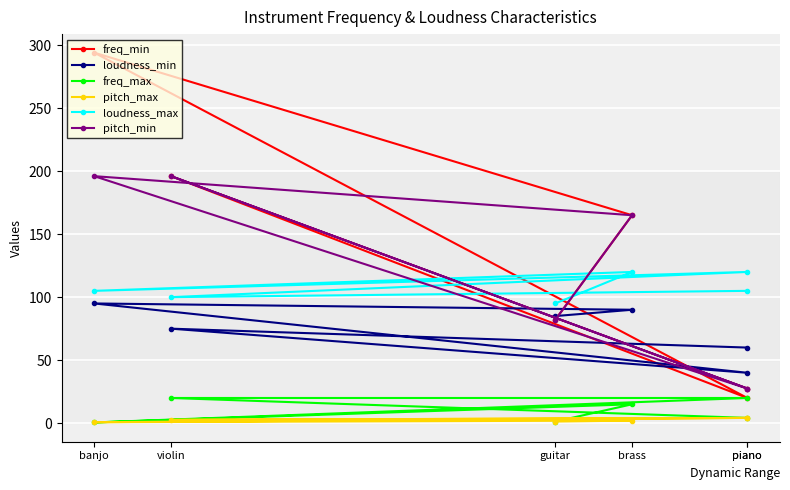

What is the difference between the highest and lowest values at piano?

115.8